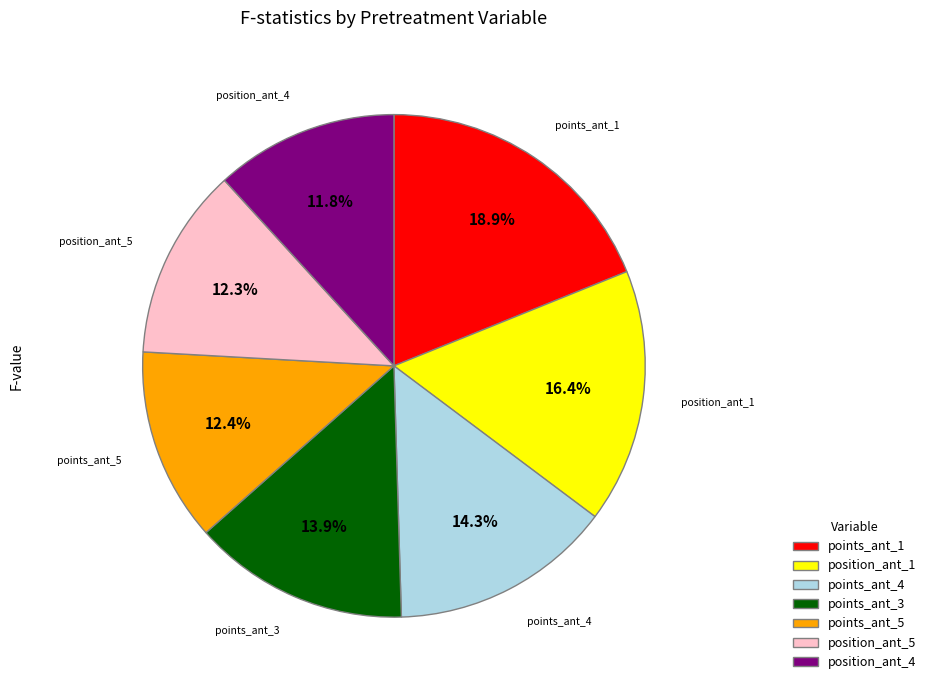

How many segments does this pie chart have?

7